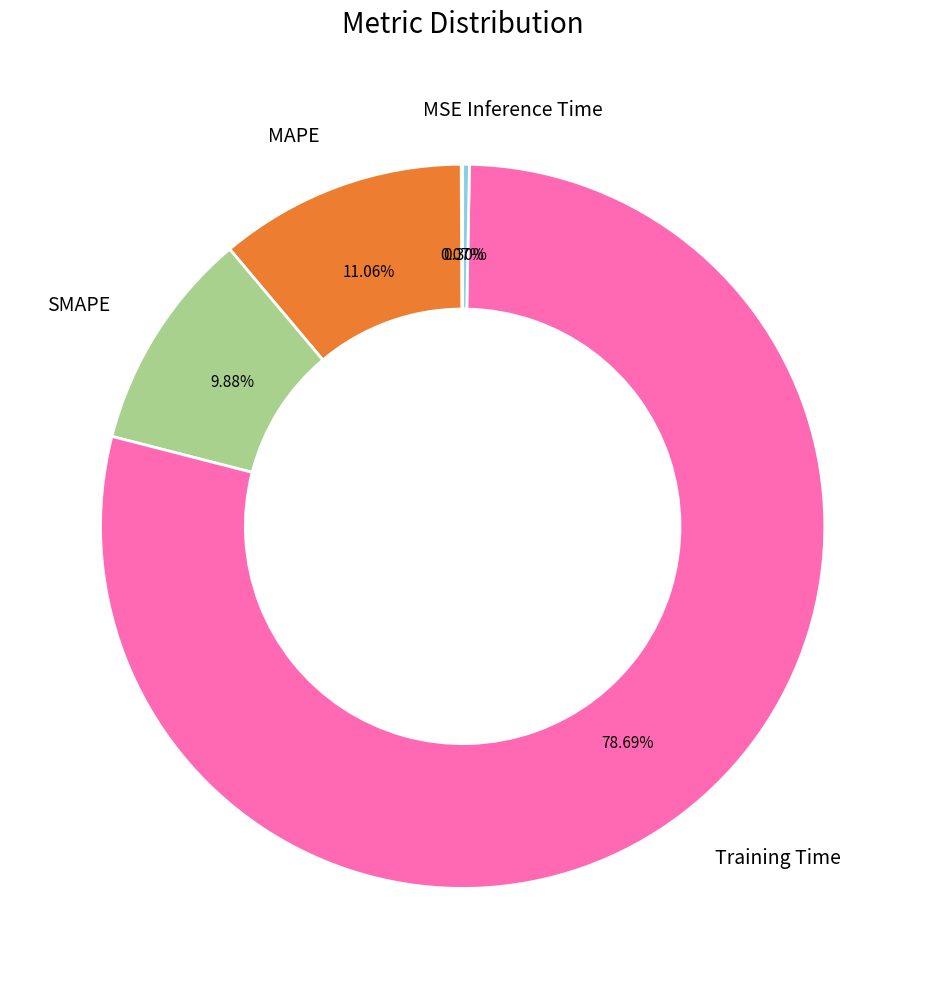

Which slice is the largest?

Training Time